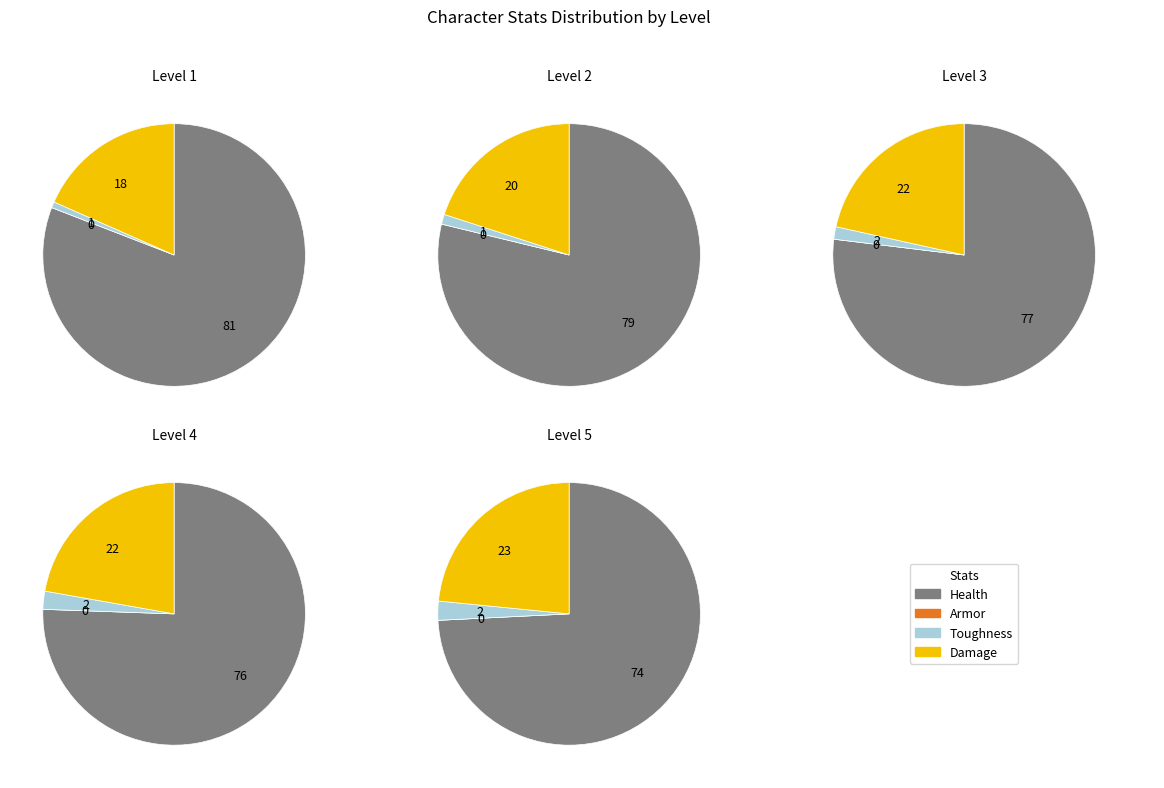

Which category has the biggest portion of the pie?

Health